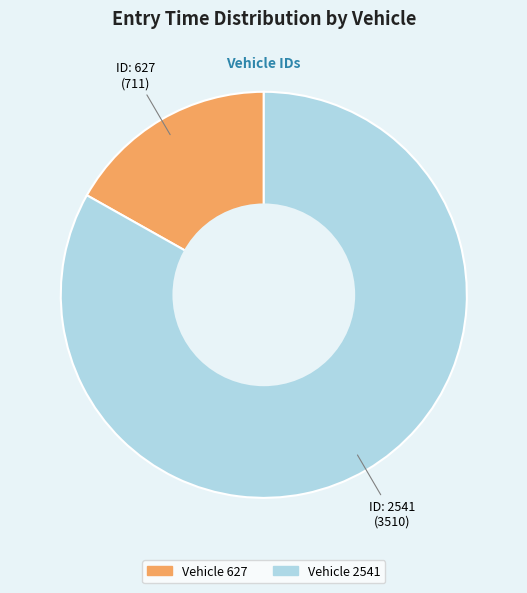

Is there any slice that represents more than half of the pie?

Yes